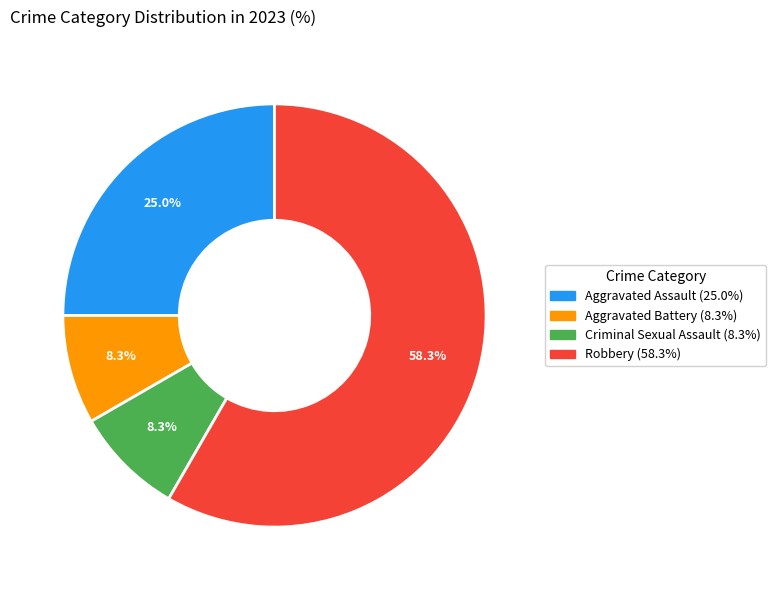

What is the ratio of the value at Robbery to the value at Criminal Sexual Assault?

7.0